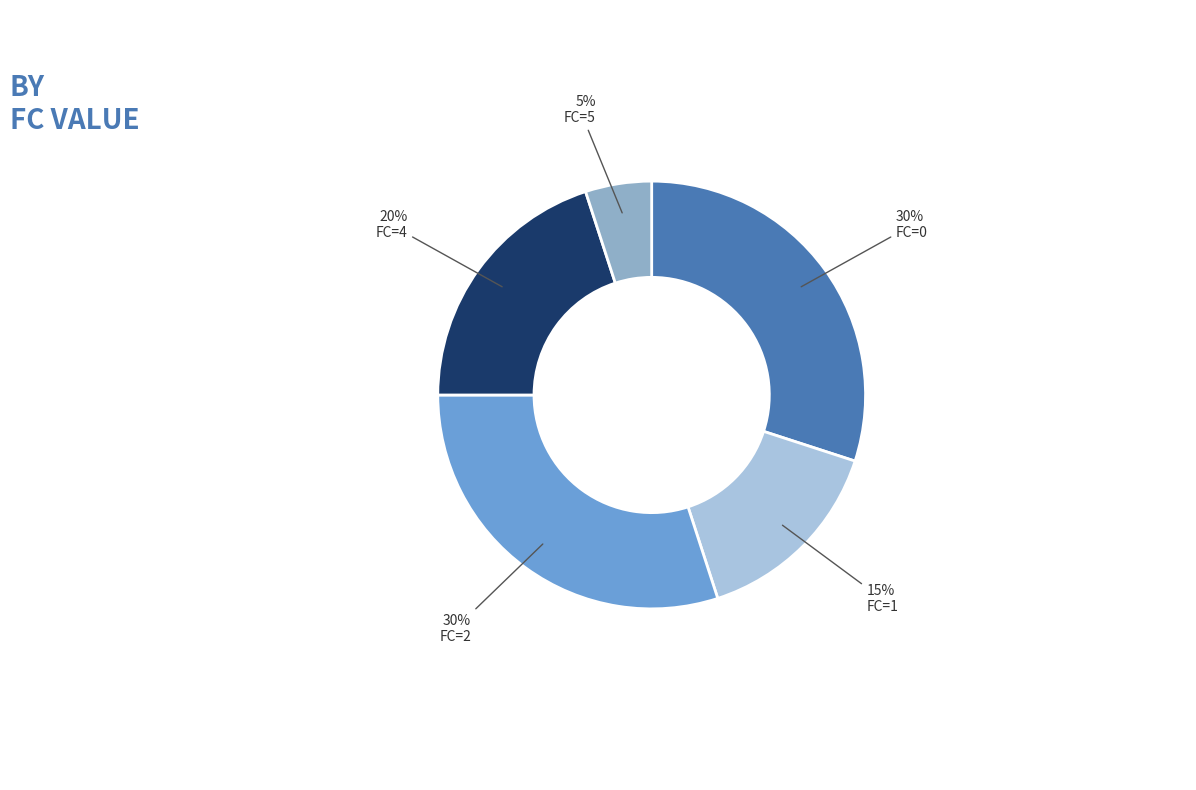

How many segments does this pie chart have?

5